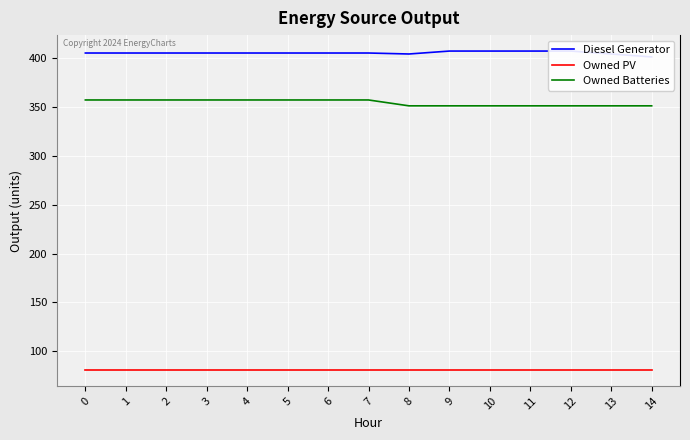

The Owned PV series shows 28 at 8. True or false?

False